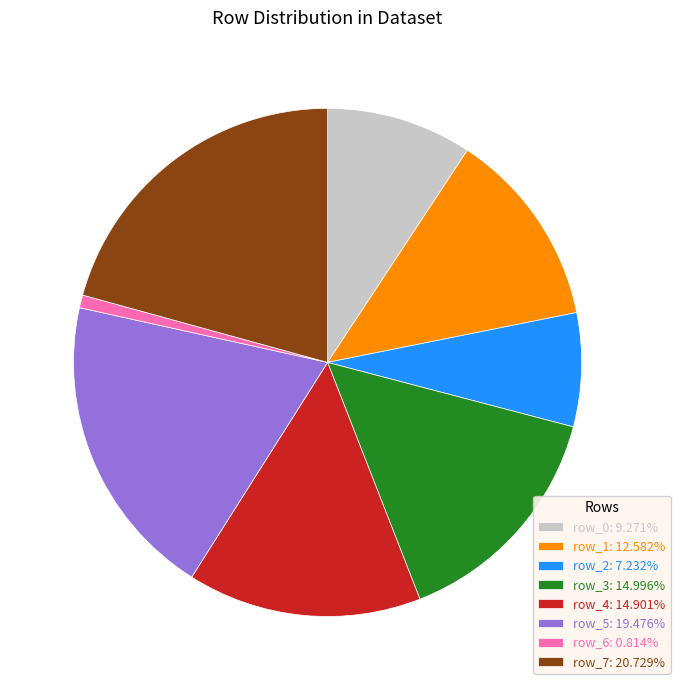

Combined, do row_2 and row_3 account for over 50%?

No